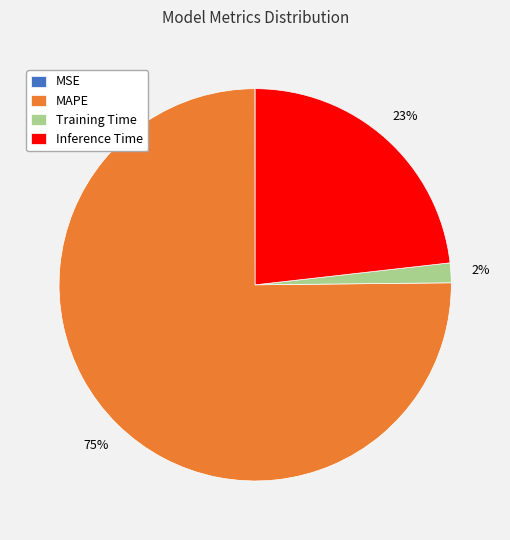

Do Training Time and Inference Time together represent more than half of the pie?

No